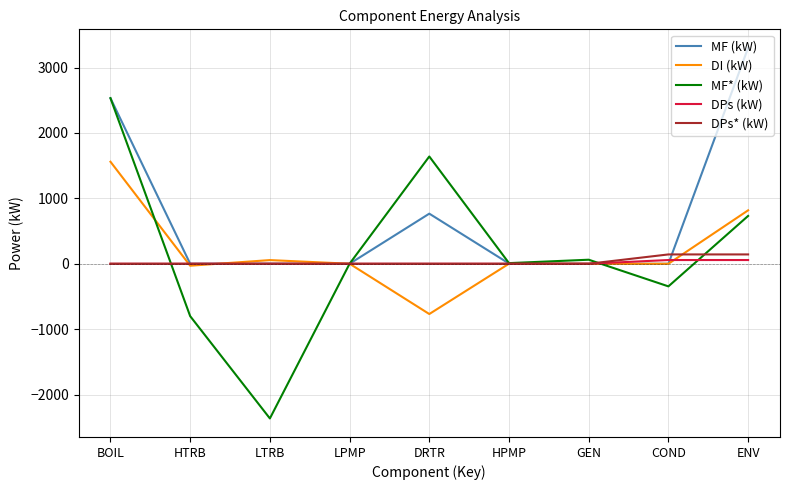

Which series has the largest range (max minus min)?

MF* (kW)